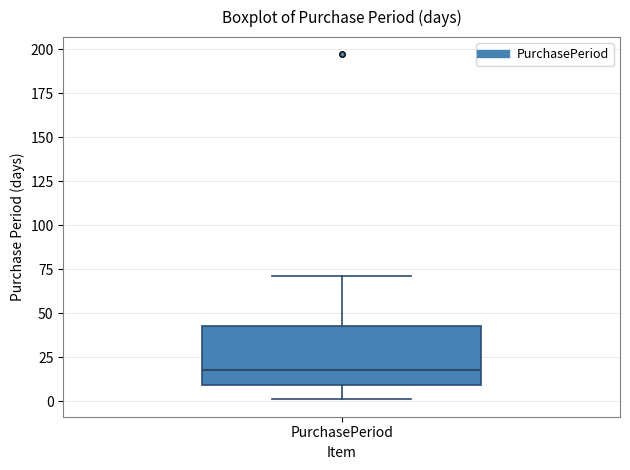

Where does the lower whisker of the box for PurchasePeriod end on the y-axis? The values are not printed on the chart, so give them approximately, as read against the axis.

0